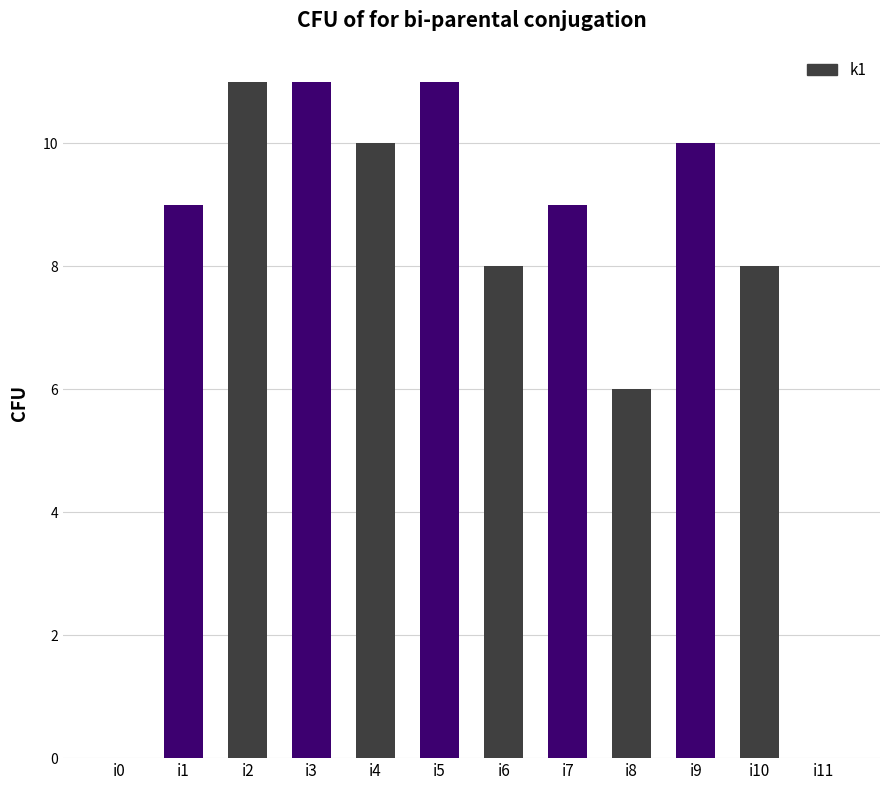

What is the sum of all values?

93